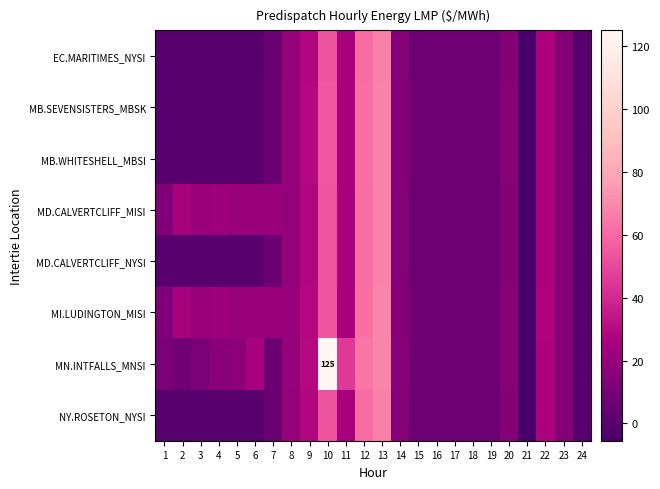

What is the average value of the EC.MARITIMES_NYSI series?

15.1